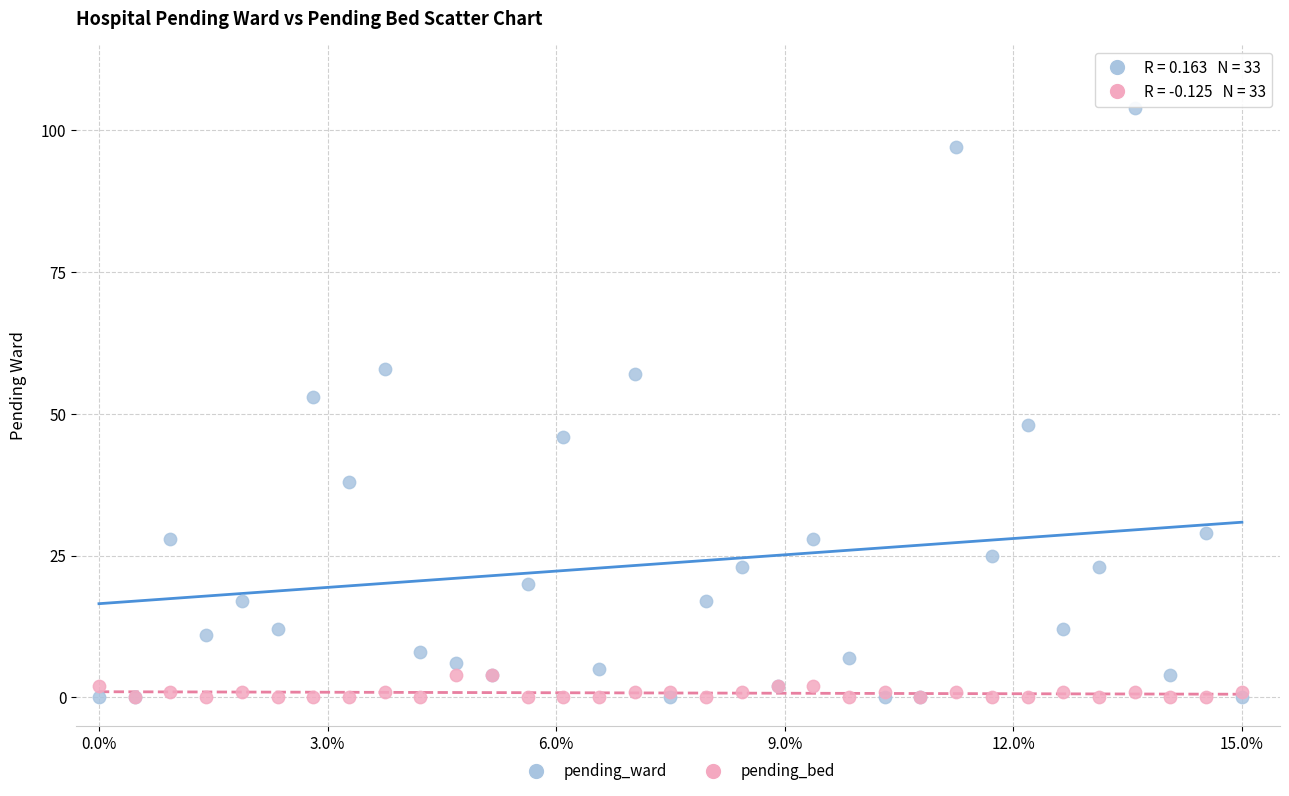

What are all the series names shown in the legend?

pending_ward, pending_bed